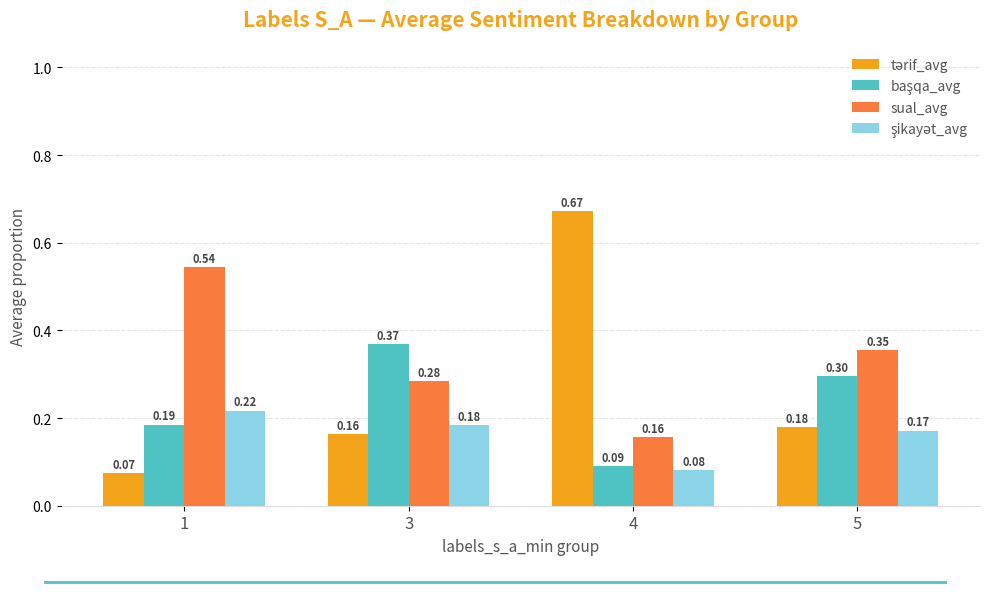

What is the average value of the sual_avg series?

0.3